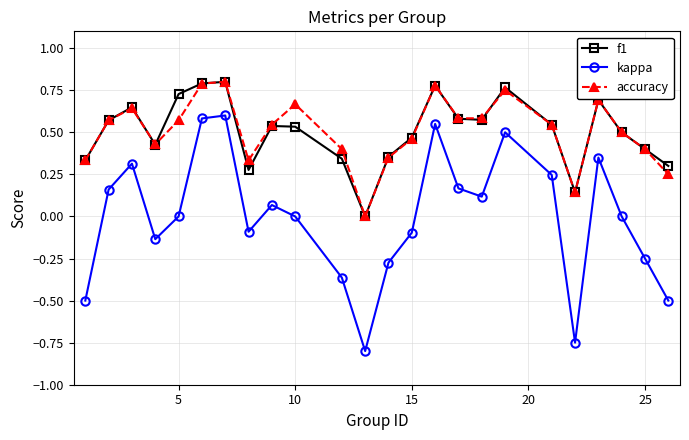

True or false: kappa and f1 intersect in this chart.

False